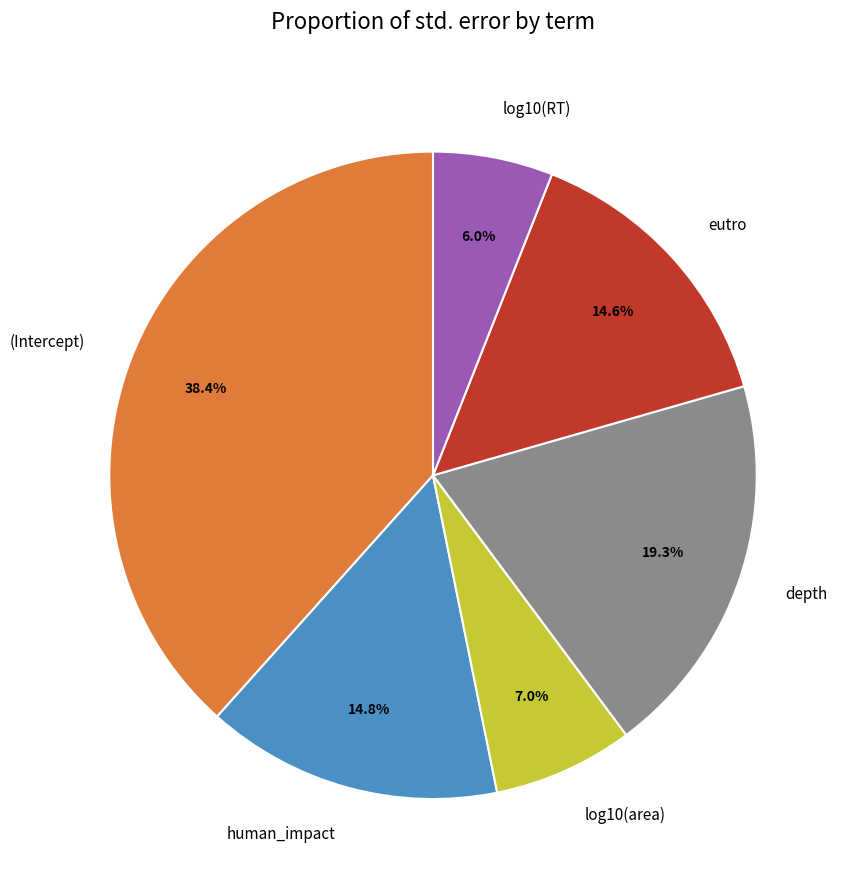

Which category has the biggest portion of the pie?

(Intercept)